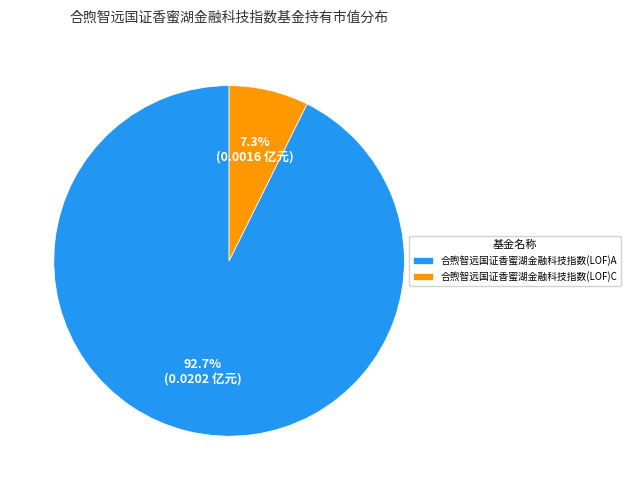

To the nearest percent, what portion does 合煦智远国证香蜜湖金融科技指数(LOF)C represent?

7%